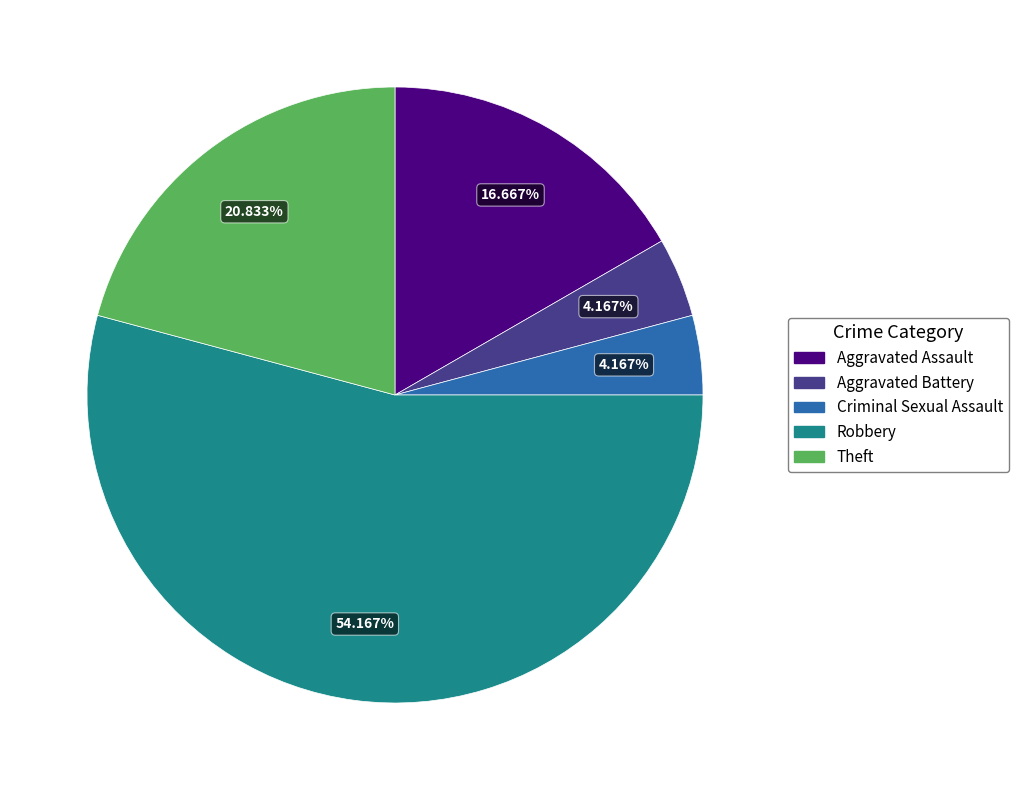

Which has a higher value, Criminal Sexual Assault or Robbery?

Robbery